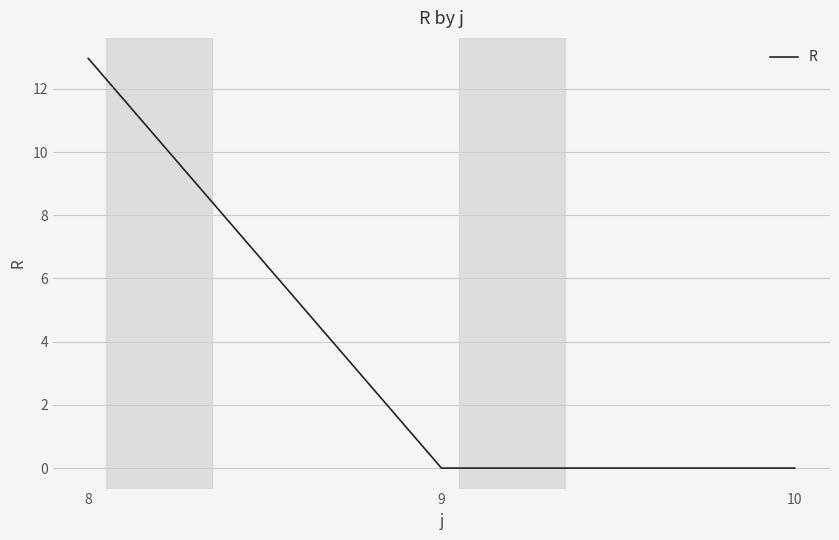

Reading left to right, list all the values displayed in this chart.

13.0	0.0	0.0